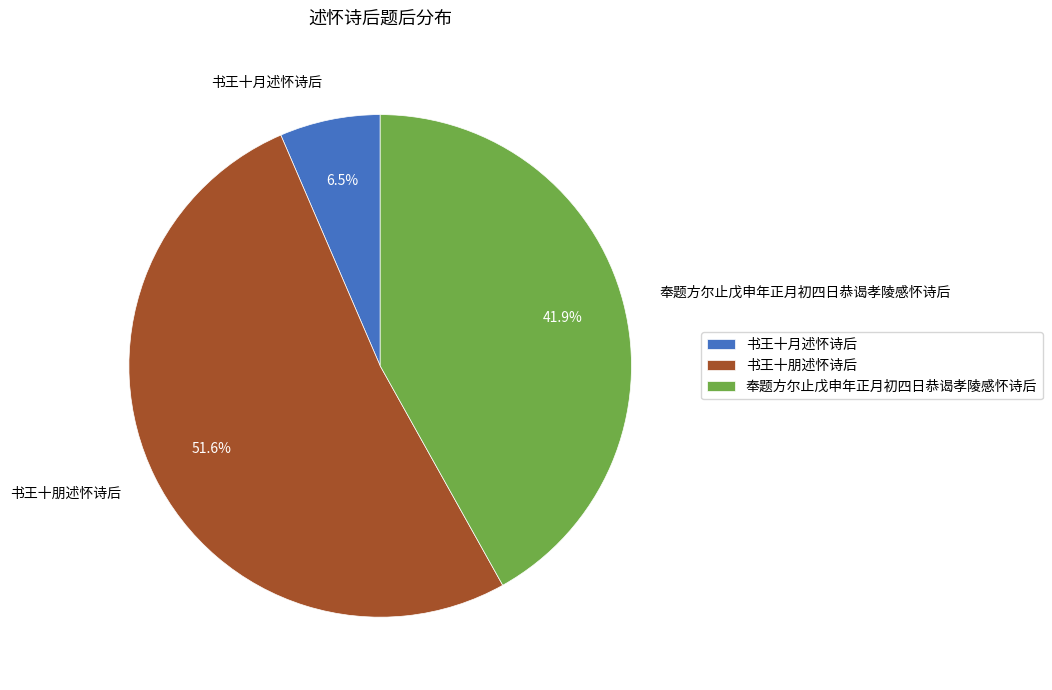

Which slice is the largest?

书王十朋述怀诗后